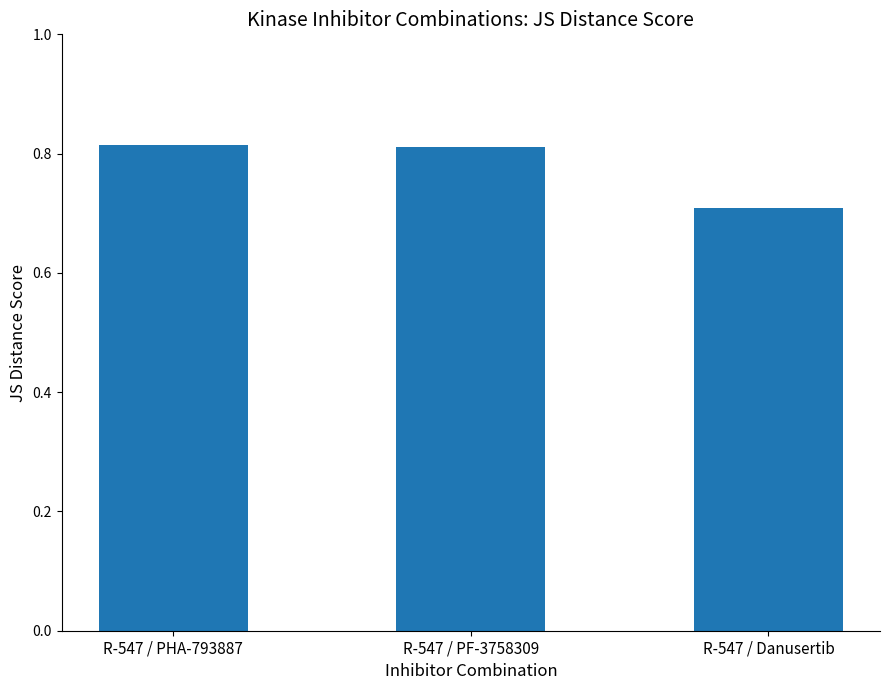

How many bars are there in total?

3